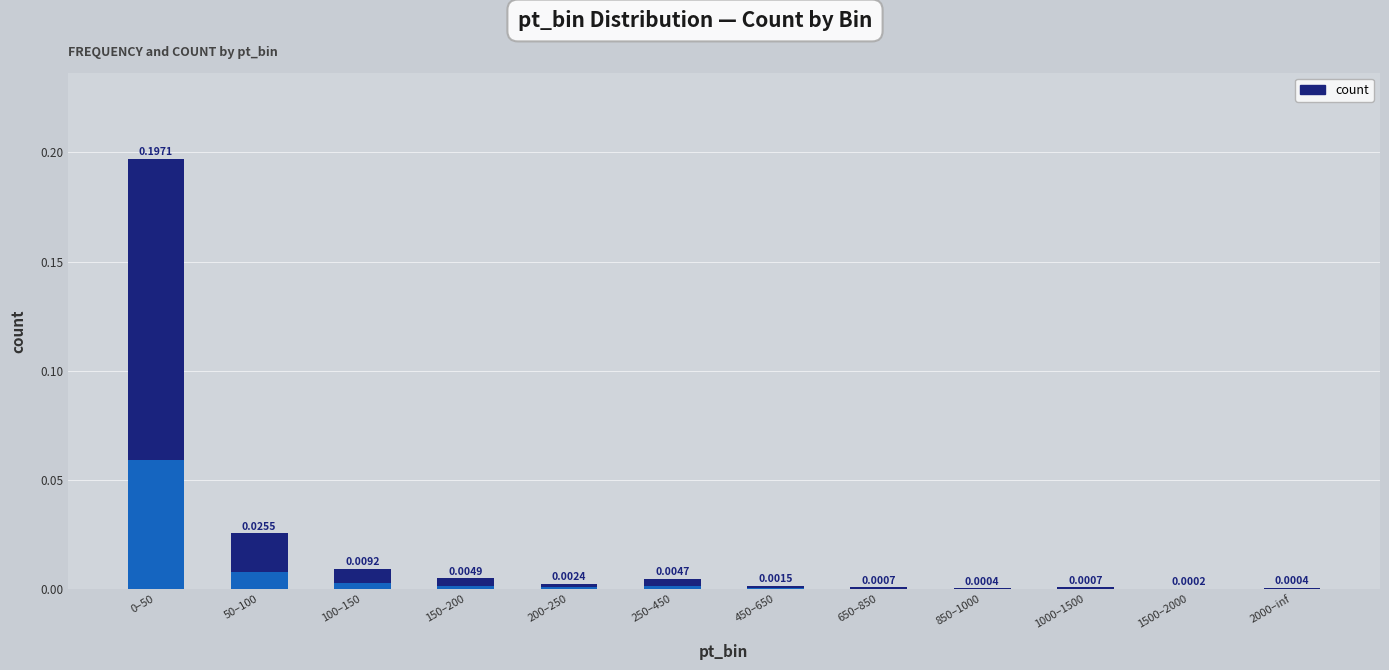

Between 200–250 and 850–1000, which is larger?

200–250